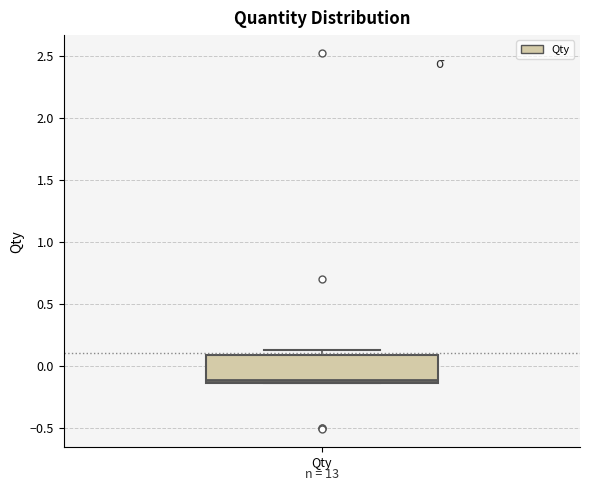

Where is the upper edge of the box for Qty on the y-axis? The values are not printed on the chart, so give them approximately, as read against the axis.

0.10